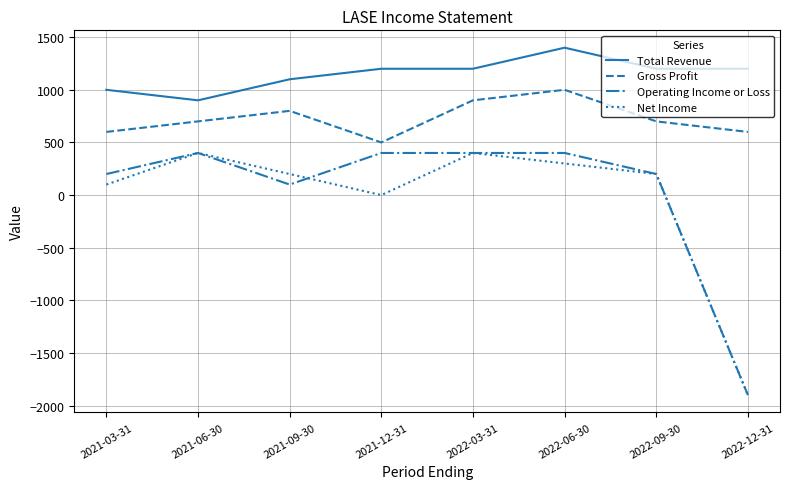

Is the value of Net Income at 2022-12-31 greater than the value of Gross Profit at 2021-03-31?

No